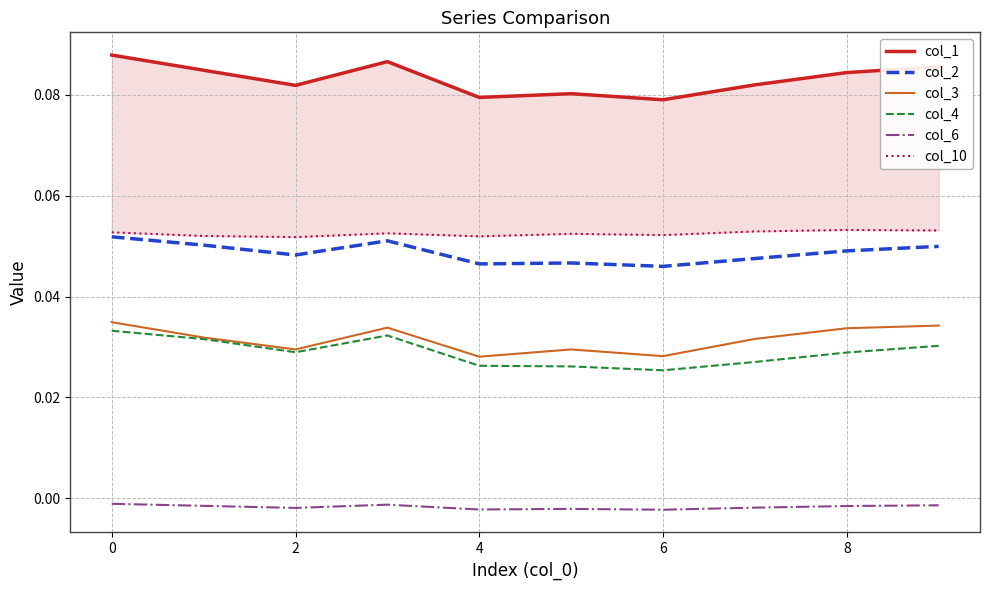

True or false: col_6 and col_3 cross at least once.

False